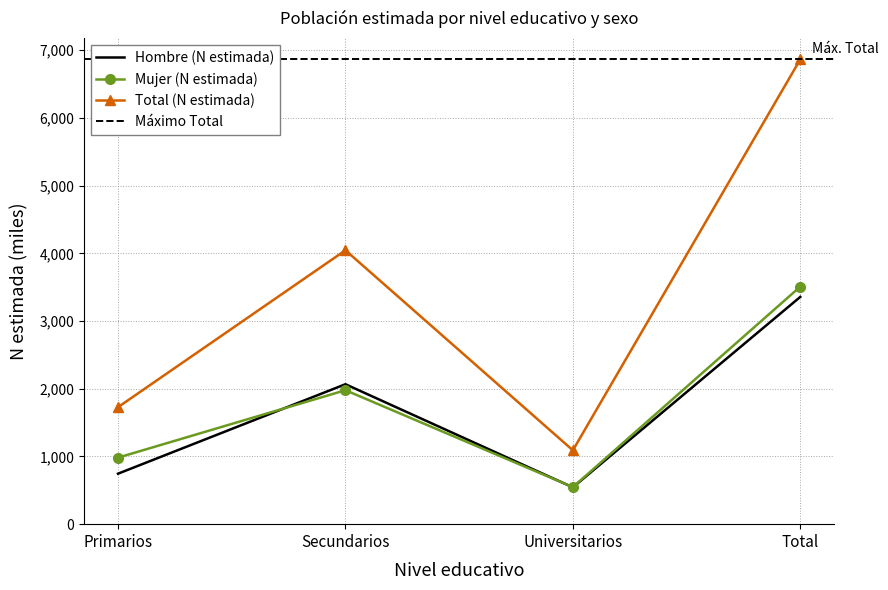

What is the sum of all Hombre (N estimada) values?

6714.1